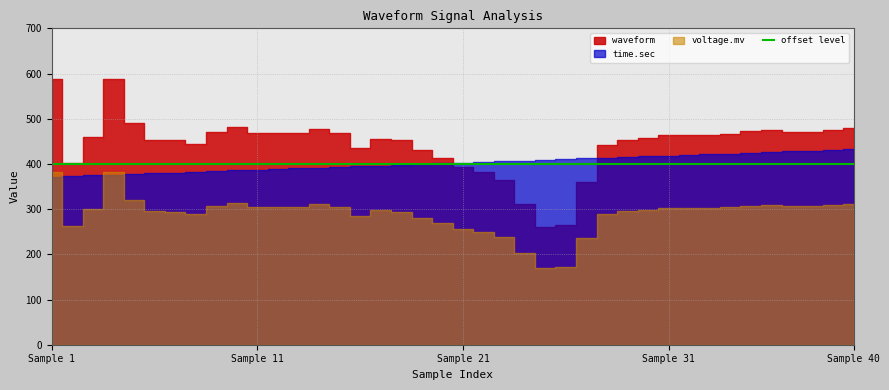

Count the number of categories in the chart.

40